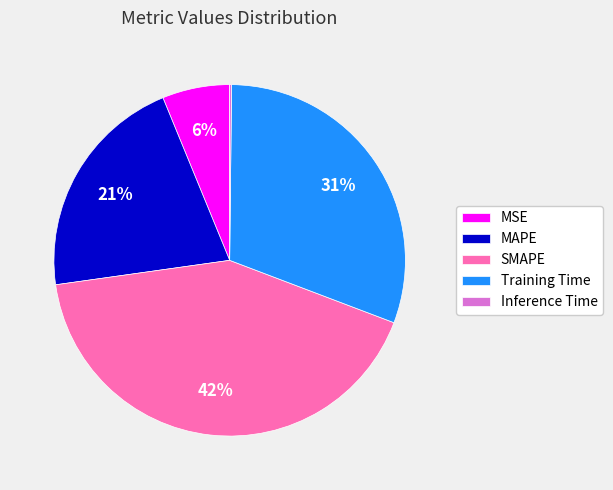

Is there any slice that represents more than half of the pie?

No